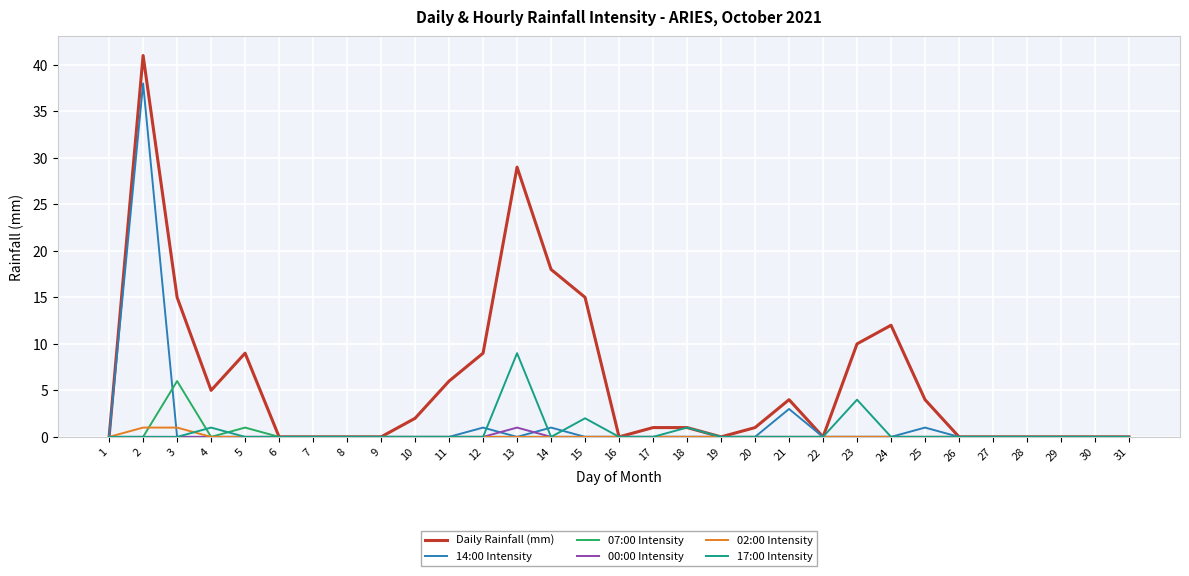

What are all the series names shown in the legend?

Daily Rainfall (mm), 14:00 Intensity, 07:00 Intensity, 00:00 Intensity, 02:00 Intensity, 17:00 Intensity